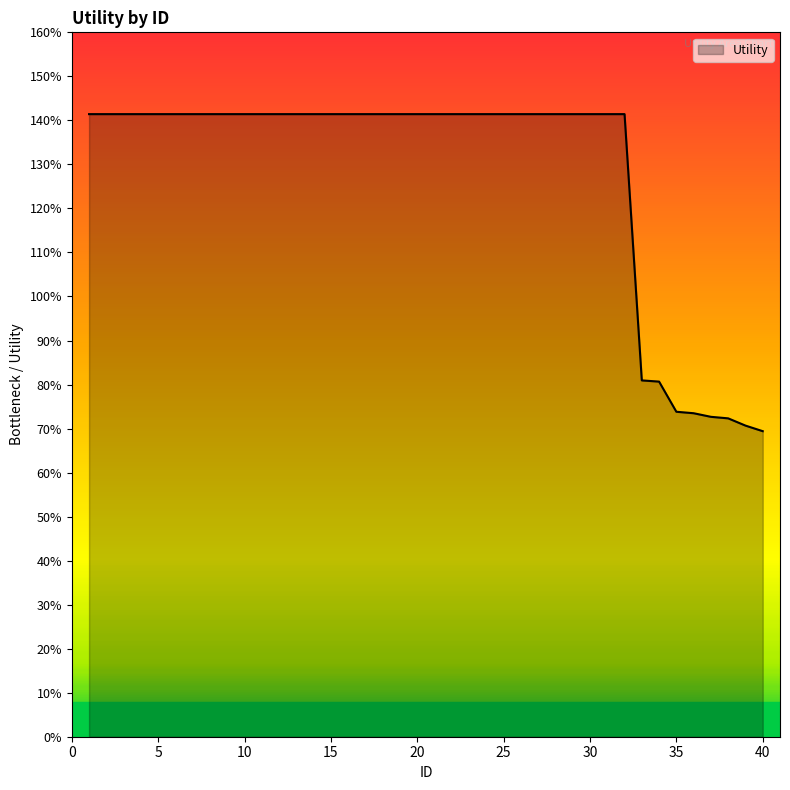

Reading left to right, transcribe all the data shown in this chart.

1=1.4	2=1.4	3=1.4	4=1.4	5=1.4	6=1.4	7=1.4	8=1.4	9=1.4	10=1.4	11=1.4	12=1.4	13=1.4	14=1.4	15=1.4	16=1.4	17=1.4	18=1.4	19=1.4	20=1.4	21=1.4	22=1.4	23=1.4	24=1.4	25=1.4	26=1.4	27=1.4	28=1.4	29=1.4	30=1.4	31=1.4	32=1.4	33=0.8	34=0.8	35=0.7	36=0.7	37=0.7	38=0.7	39=0.7	40=0.7